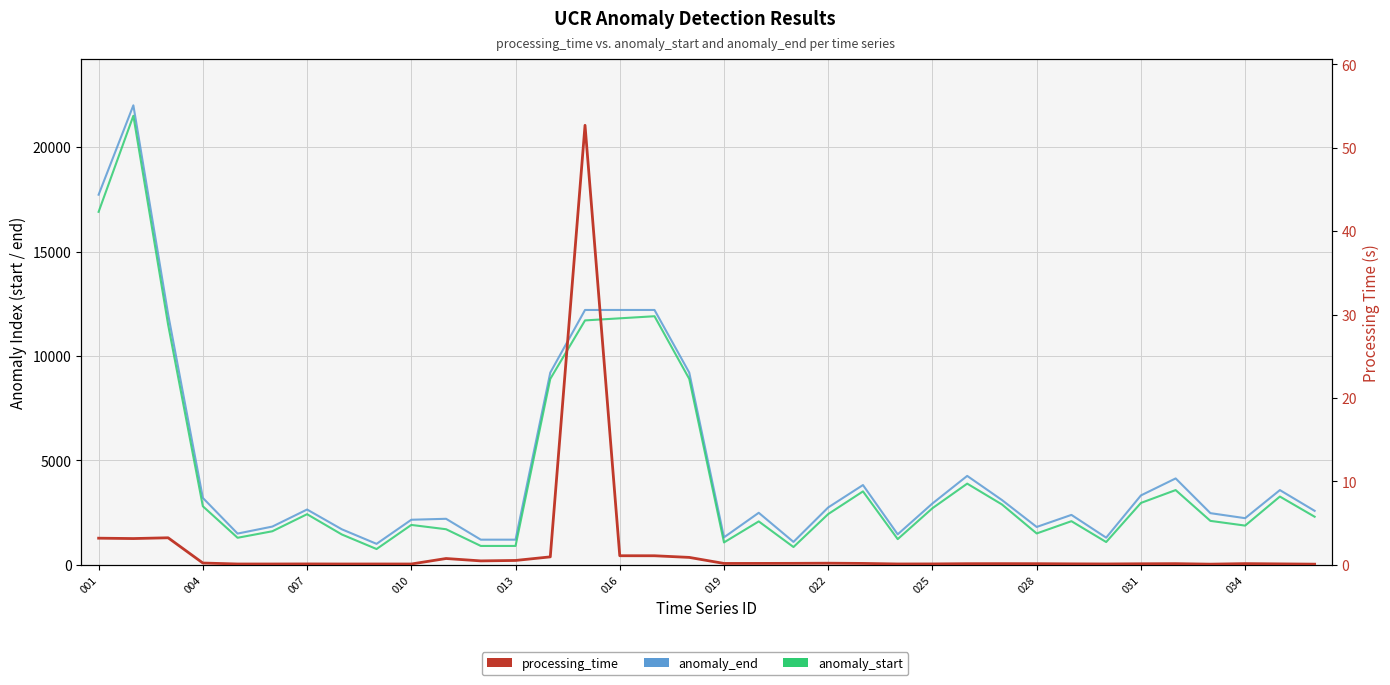

Is it true that anomaly_start equals 784.1 at 022?

False